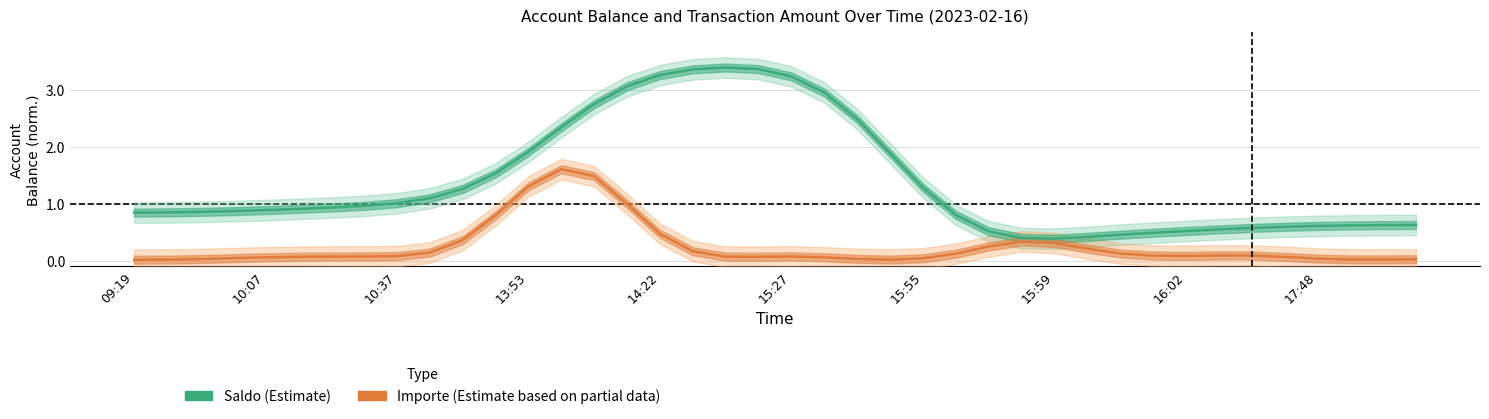

What is the lowest value of the Saldo (Estimate) series?

0.4